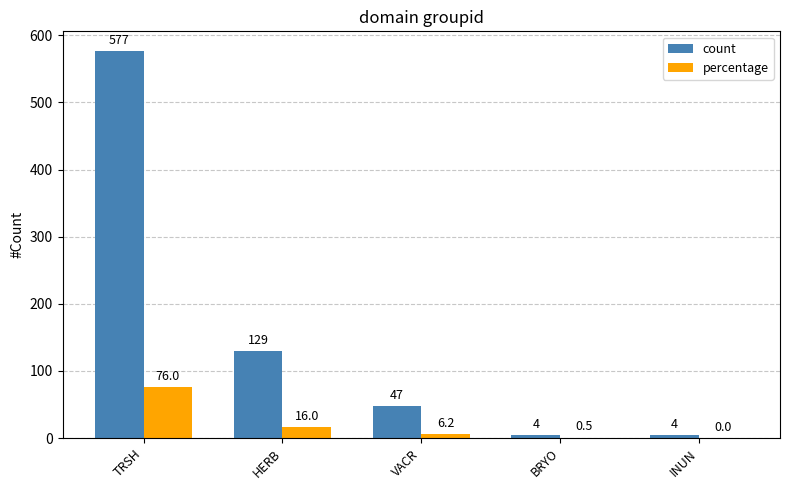

What is the difference between the count values at HERB and TRSH?

448.0